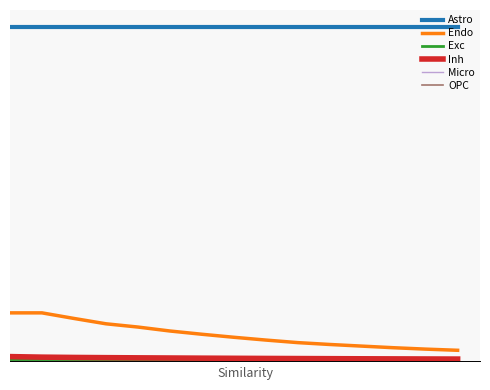

Does the chart display data point markers on the line(s)?

No